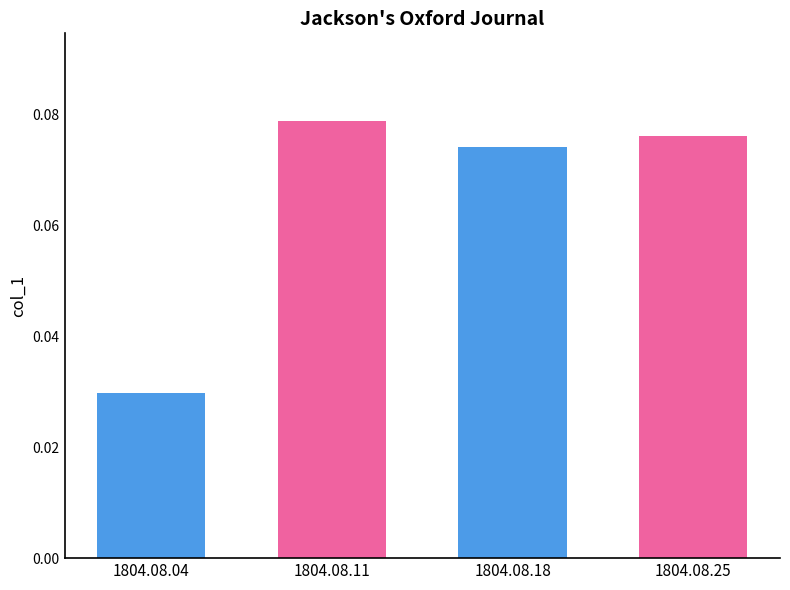

How many bars are there in total?

4